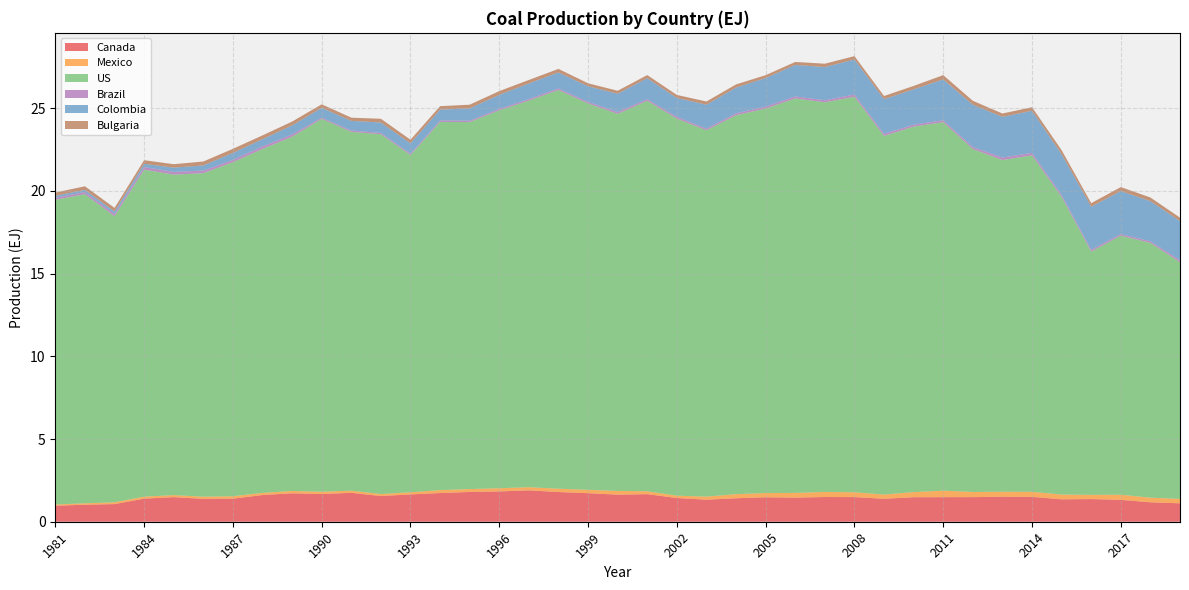

Reading right to left, what are all the values shown in this chart?

Canada: 1.1	1.2	1.3	1.4	1.4	1.5	1.5	1.5	1.5	1.5	1.4	1.5	1.5	1.5	1.5	1.4	1.3	1.4	1.7	1.6	1.7	1.8	1.9	1.8	1.8	1.7	1.7	1.6	1.7	1.7	1.7	1.6	1.4	1.4	1.5	1.4	1.1	1.0	1.0
Mexico: 0.3	0.3	0.3	0.3	0.3	0.3	0.3	0.3	0.4	0.3	0.3	0.3	0.3	0.3	0.3	0.2	0.2	0.1	0.2	0.2	0.2	0.2	0.2	0.2	0.2	0.2	0.1	0.1	0.1	0.1	0.1	0.1	0.1	0.1	0.1	0.1	0.1	0.1	0.1
US: 14.3	15.4	15.7	14.7	18.0	20.3	20.0	20.7	22.3	22.1	21.7	23.9	23.5	23.8	23.2	22.9	22.1	22.8	23.6	22.8	23.3	24.1	23.4	22.8	22.2	22.3	20.4	21.7	21.7	22.5	21.4	20.8	20.2	19.6	19.4	19.8	17.3	18.7	18.4
Brazil: 0.1	0.1	0.1	0.1	0.1	0.2	0.2	0.1	0.1	0.1	0.1	0.1	0.1	0.1	0.1	0.1	0.1	0.1	0.1	0.1	0.1	0.1	0.1	0.1	0.1	0.1	0.1	0.1	0.1	0.1	0.1	0.2	0.1	0.2	0.2	0.2	0.1	0.1	0.1
Colombia: 2.4	2.4	2.6	2.6	2.5	2.5	2.5	2.6	2.5	2.1	2.1	2.1	2.0	1.9	1.7	1.6	1.4	1.1	1.3	1.1	0.9	1.0	0.9	0.9	0.7	0.7	0.6	0.6	0.6	0.6	0.5	0.4	0.4	0.3	0.3	0.2	0.1	0.1	0.1
Bulgaria: 0.2	0.2	0.2	0.2	0.2	0.2	0.2	0.2	0.3	0.2	0.2	0.2	0.2	0.2	0.2	0.2	0.2	0.2	0.2	0.2	0.2	0.2	0.2	0.2	0.2	0.2	0.2	0.2	0.2	0.2	0.2	0.2	0.2	0.2	0.2	0.2	0.2	0.2	0.2